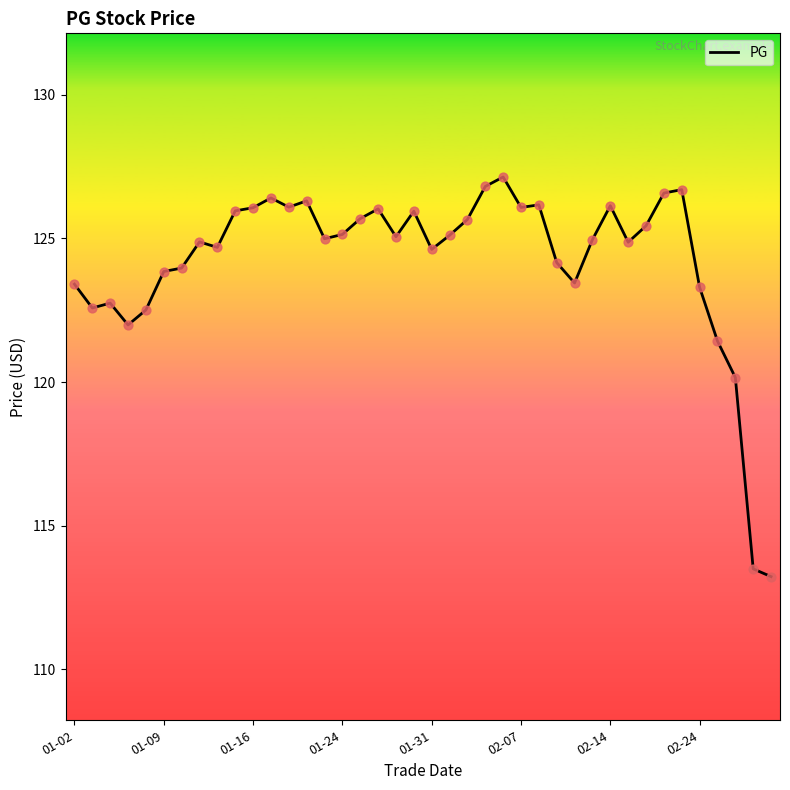

What is the greatest value displayed?

127.1